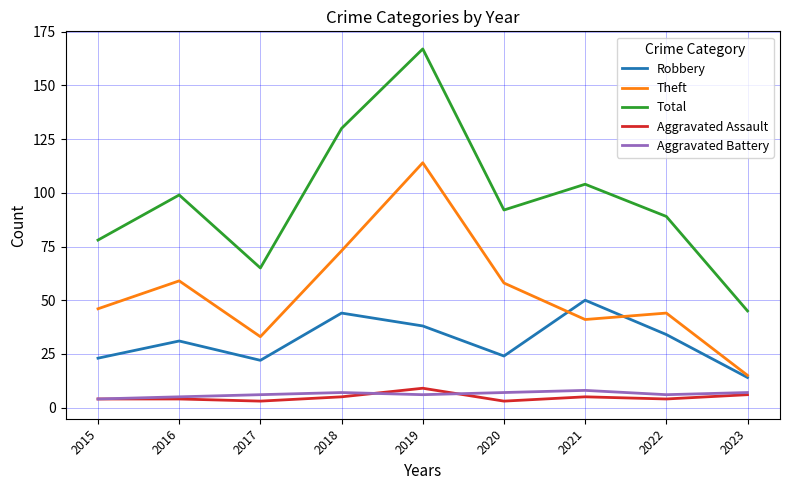

What is the highest value of the Total series?

167